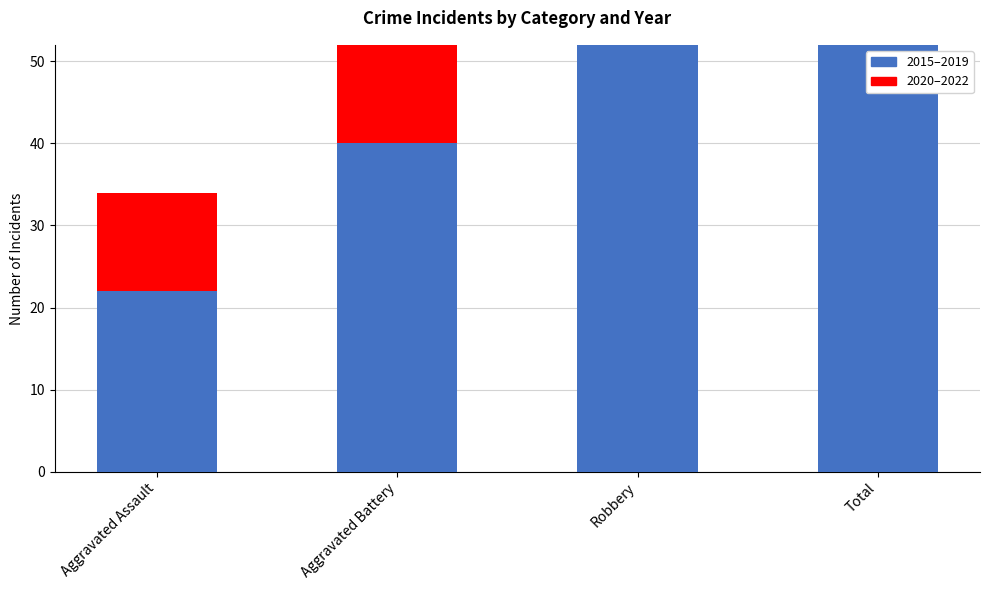

At which category is the sum across all series the highest?

Total